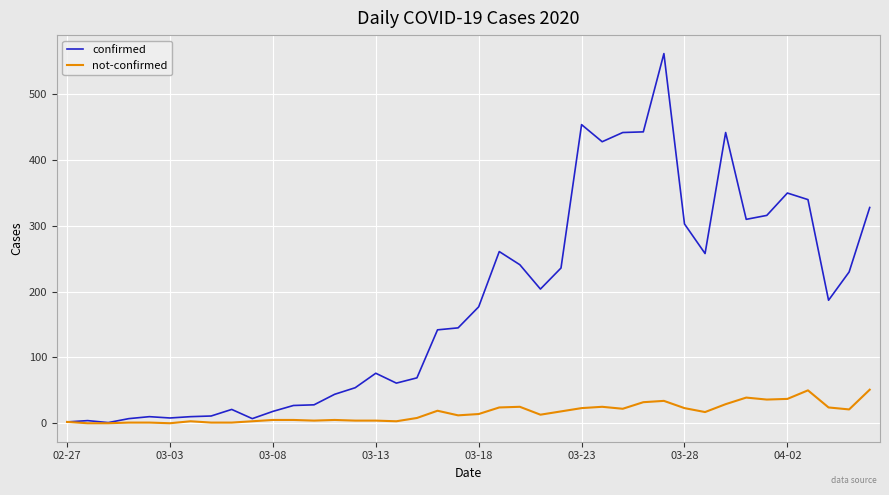

Which series has the largest total across all categories?

confirmed